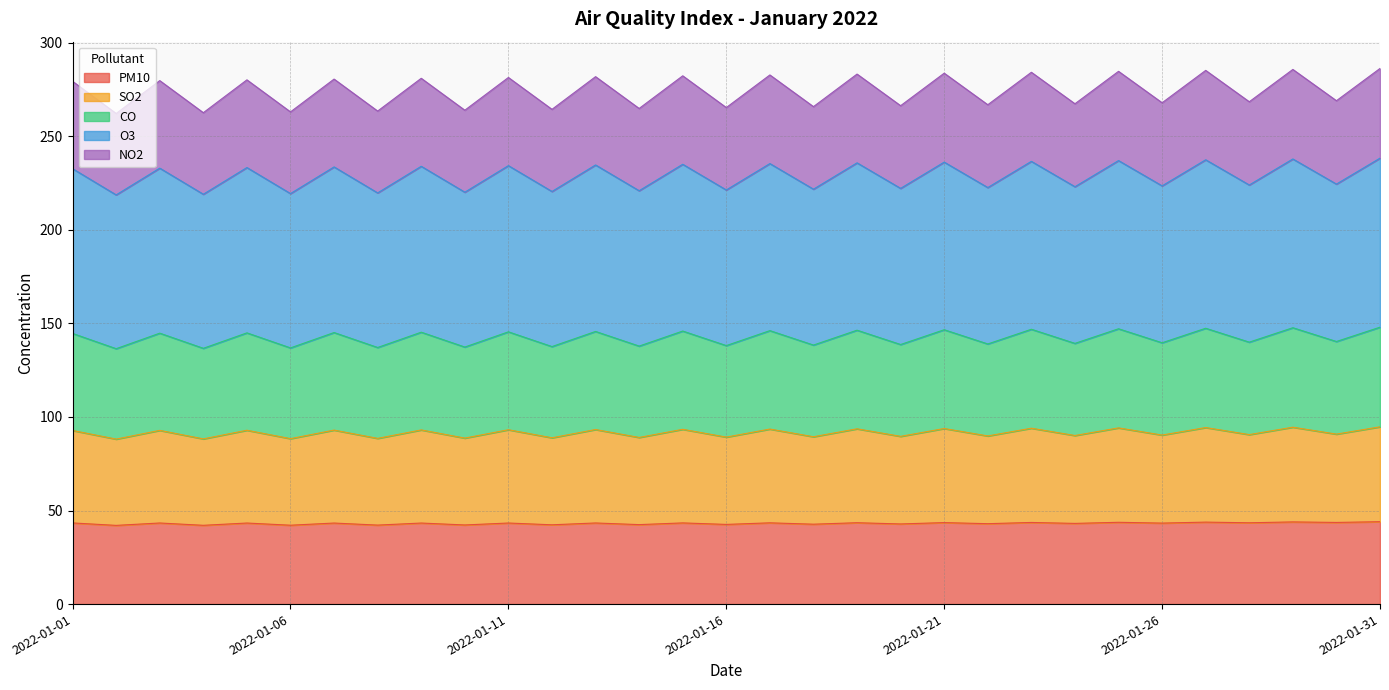

Between 2022-01-21 and 2022-01-23, which is larger?

2022-01-23